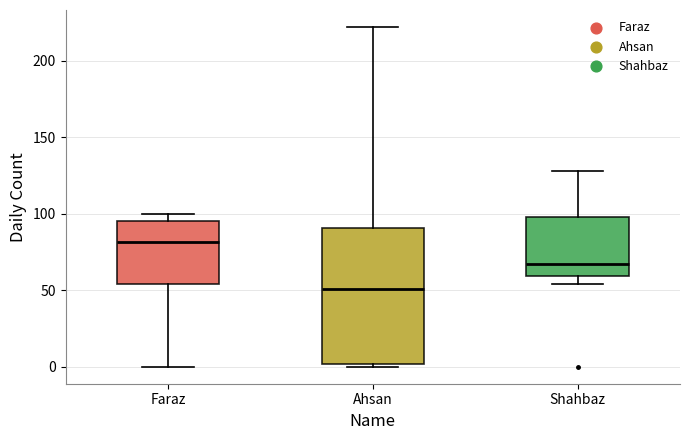

Reading left to right, transcribe this box plot: for each box, give where its median line is, the range the box spans, and where its two whiskers end, as read against the y-axis. The values are not printed on the chart, so give them approximately, as read against the axis.

Faraz: median 80, box 55 to 95, whiskers 0 to 100
Ahsan: median 50, box 0 to 90, whiskers 0 (just below the box's lower edge) to 220
Shahbaz: median 65, box 60 to 100, whiskers 55 to 130